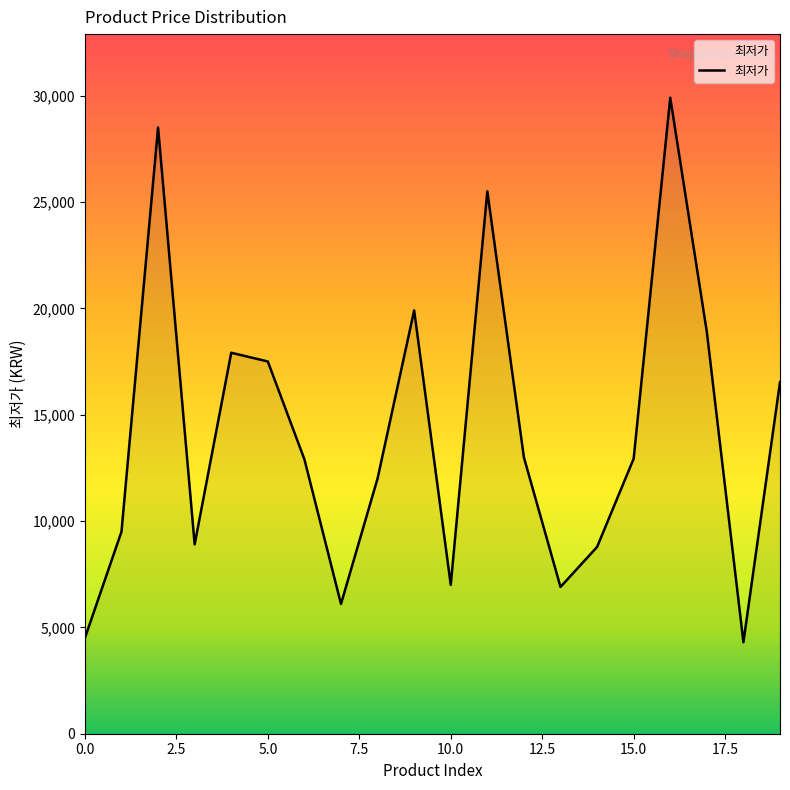

What is the difference between the maximum and minimum values?

25600